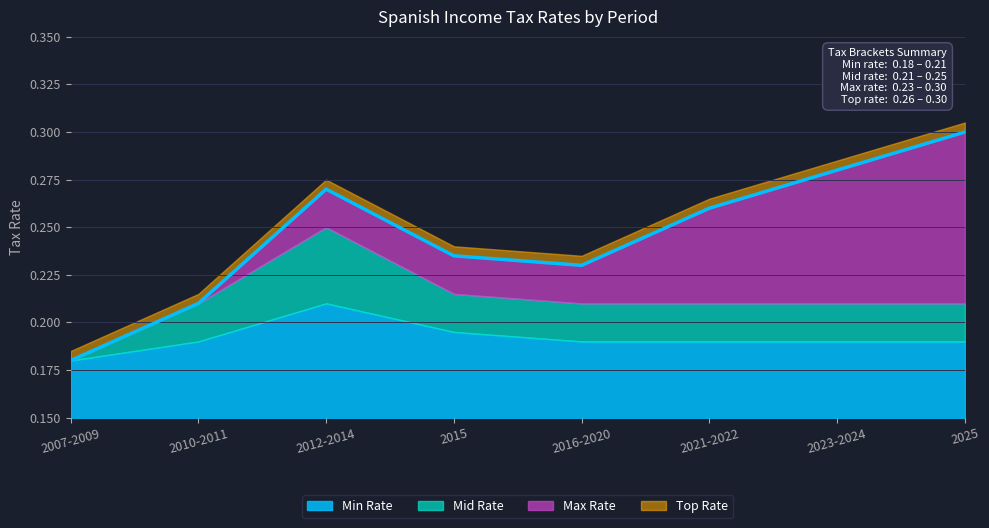

Between 2007-2009 and 2023-2024, which series saw the biggest shift?

Max Rate